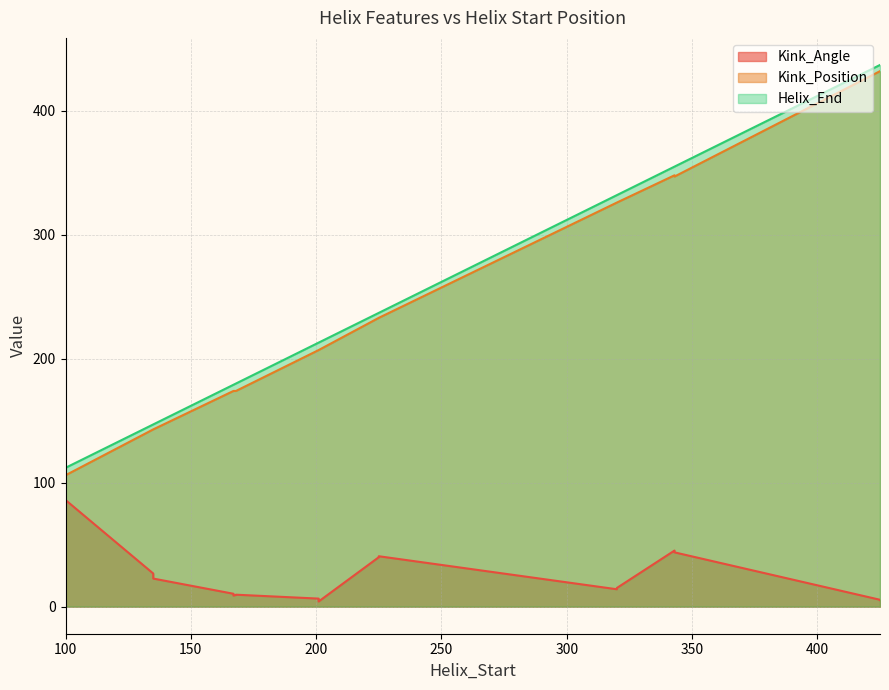

What is the difference between the maximum and minimum values in the Helix_End series?

325.0